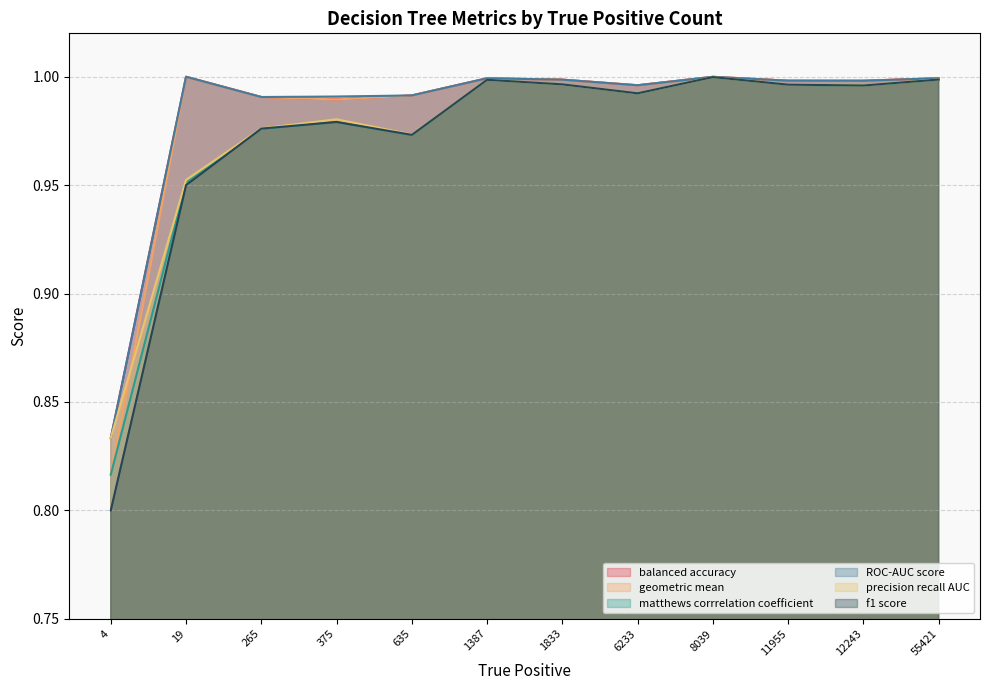

In balanced accuracy, how many points are lower than both neighbors (excluding endpoints)?

3